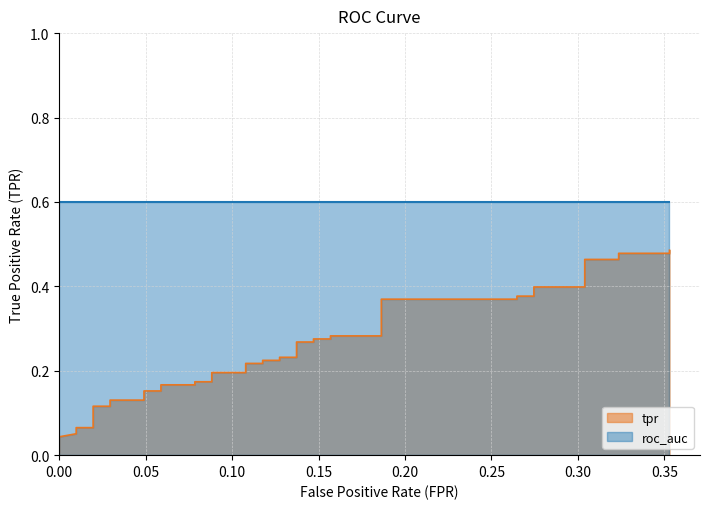

Reading right to left, transcribe all the data shown in this chart.

0.5	0.5	0.5	0.5	0.5	0.4	0.4	0.4	0.4	0.4	0.4	0.3	0.3	0.3	0.3	0.3	0.3	0.2	0.2	0.2	0.2	0.2	0.2	0.2	0.2	0.2	0.2	0.2	0.2	0.2	0.2	0.1	0.1	0.1	0.1	0.1	0.1	0.1	0.0	0.0